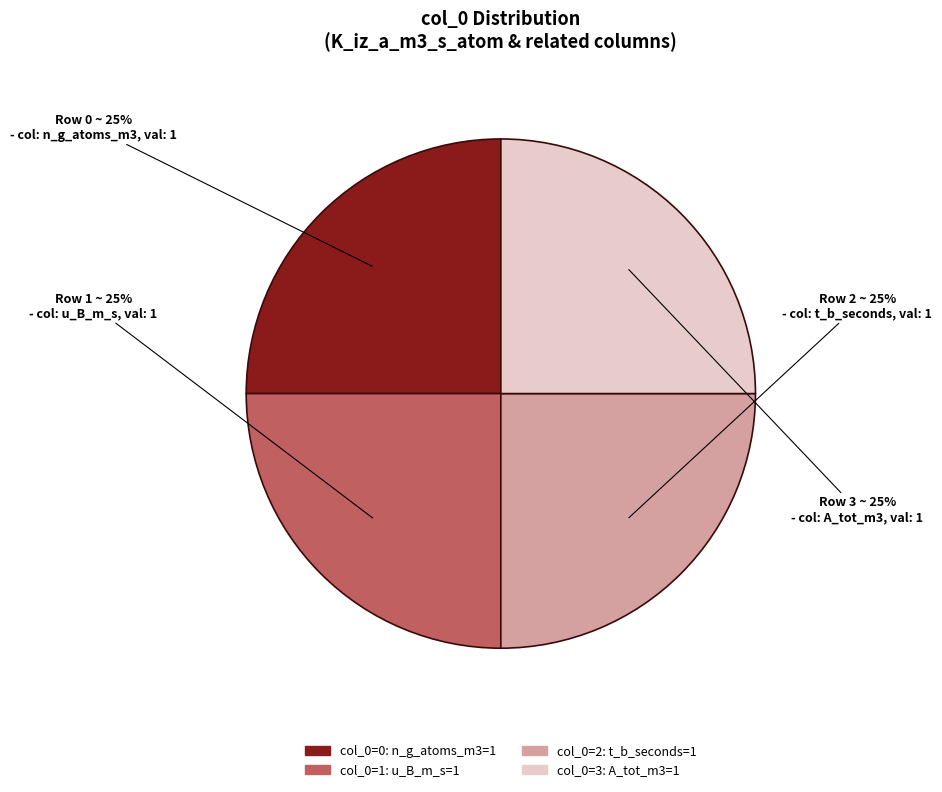

To the nearest percent, what is the average slice percentage?

25%